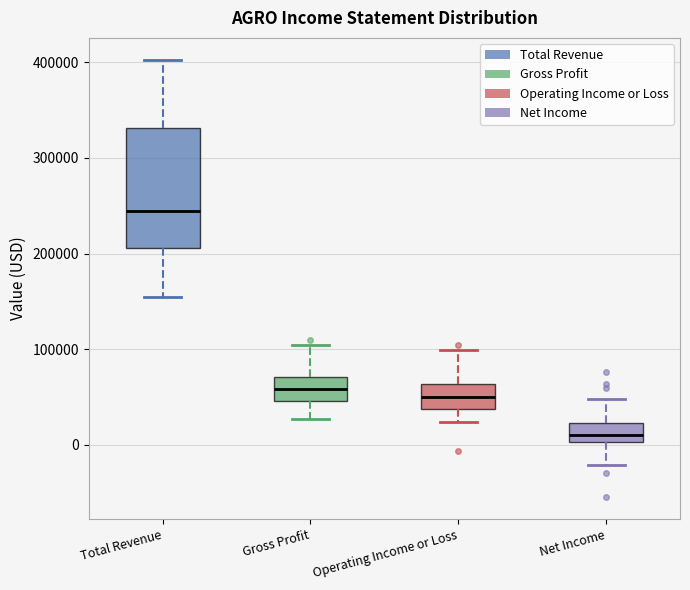

Comparing the boxes themselves (not the whiskers), which one is the tallest?

Total Revenue